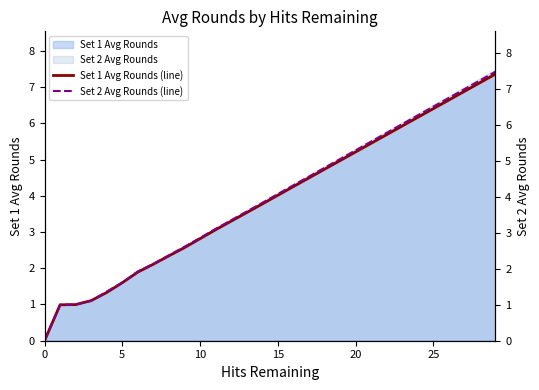

Between 10 and 26, which series saw the biggest shift?

Set 2 Avg Rounds (line)